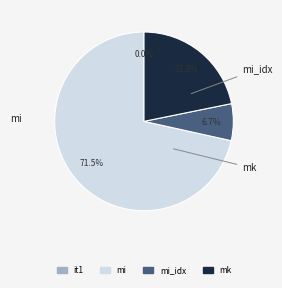

Is there any slice that represents more than half of the pie?

Yes